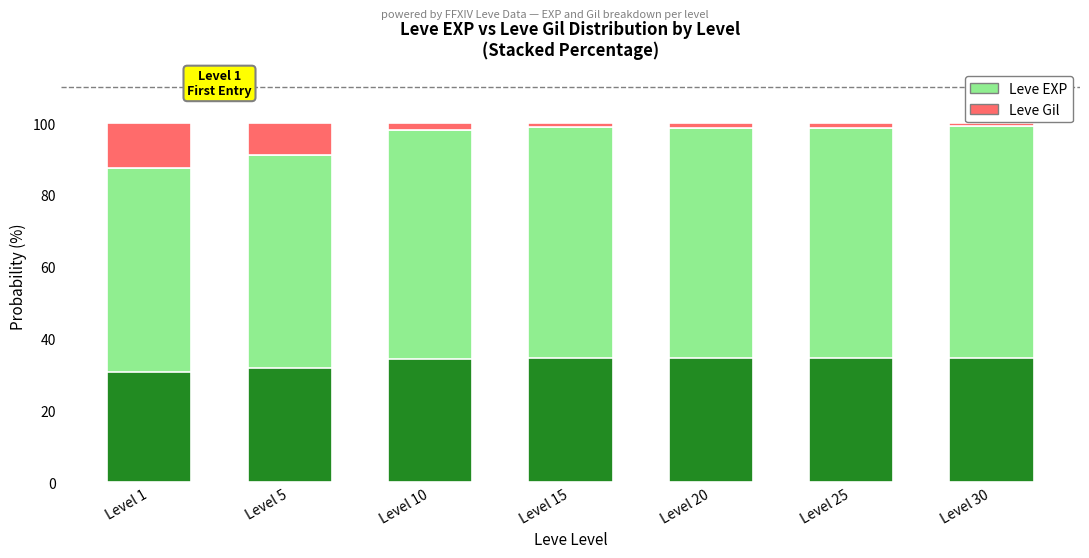

What is the difference between the second highest and second lowest values in the Leve Gil series?

7.8